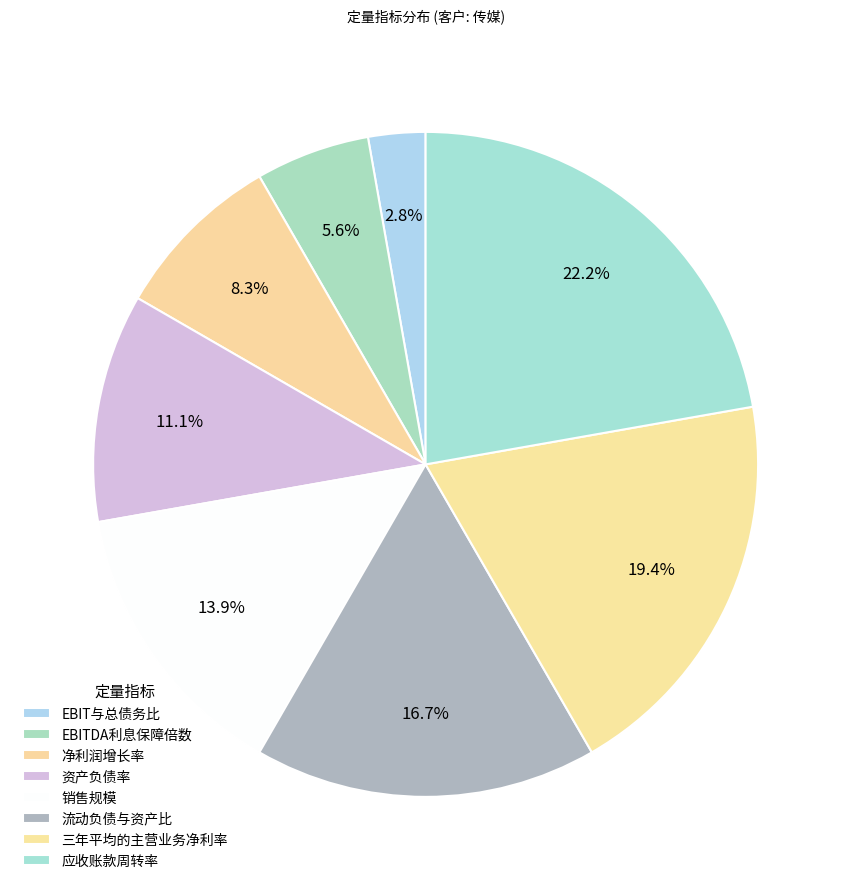

How many slices are in this pie chart?

8